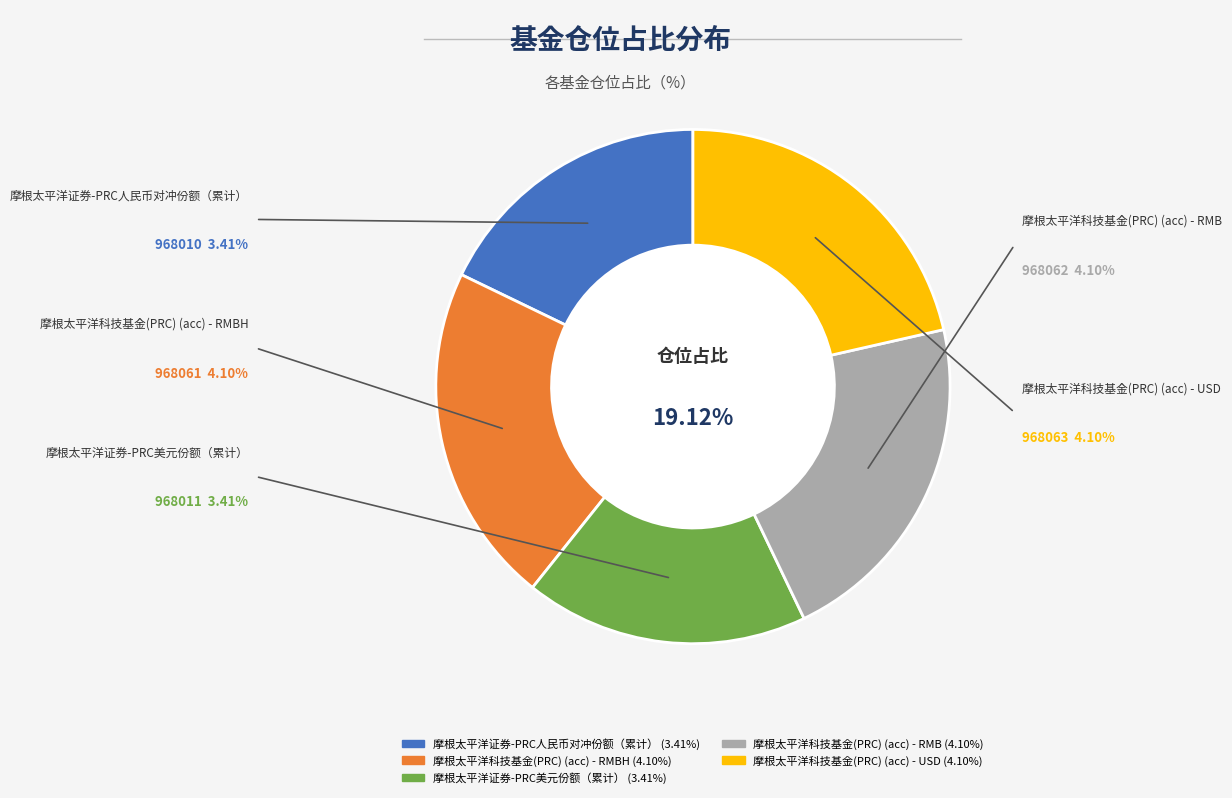

To the nearest percent, what portion does 摩根太平洋证券-PRC人民币对冲份额（累计） represent?

18%